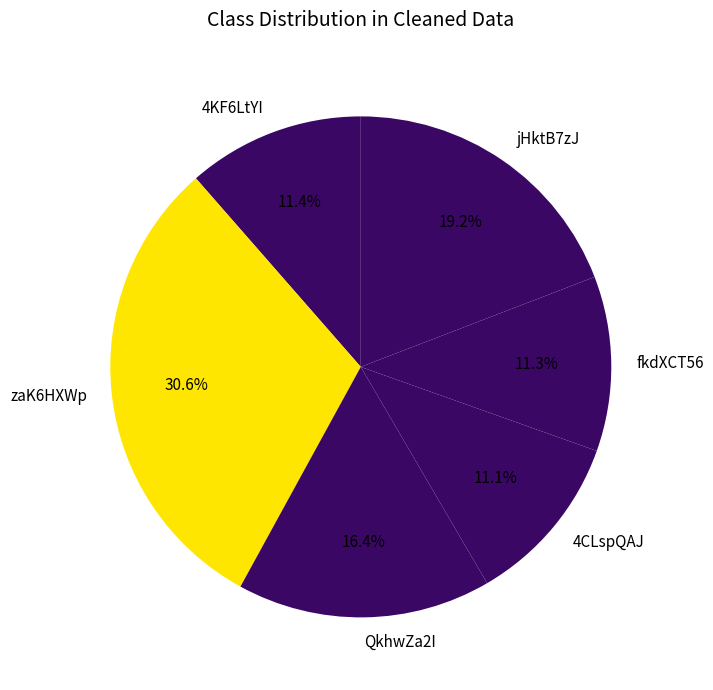

To the nearest percent, what portion does jHktB7zJ represent?

19%